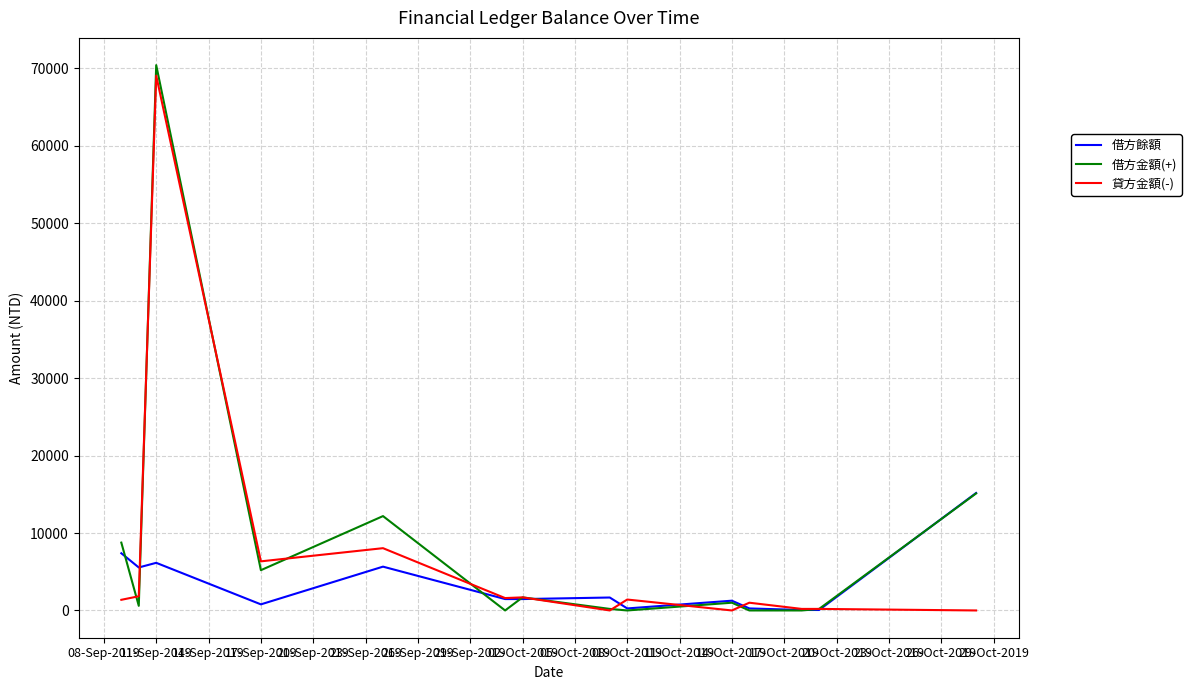

Which series has the widest spread of values?

借方金額(+)